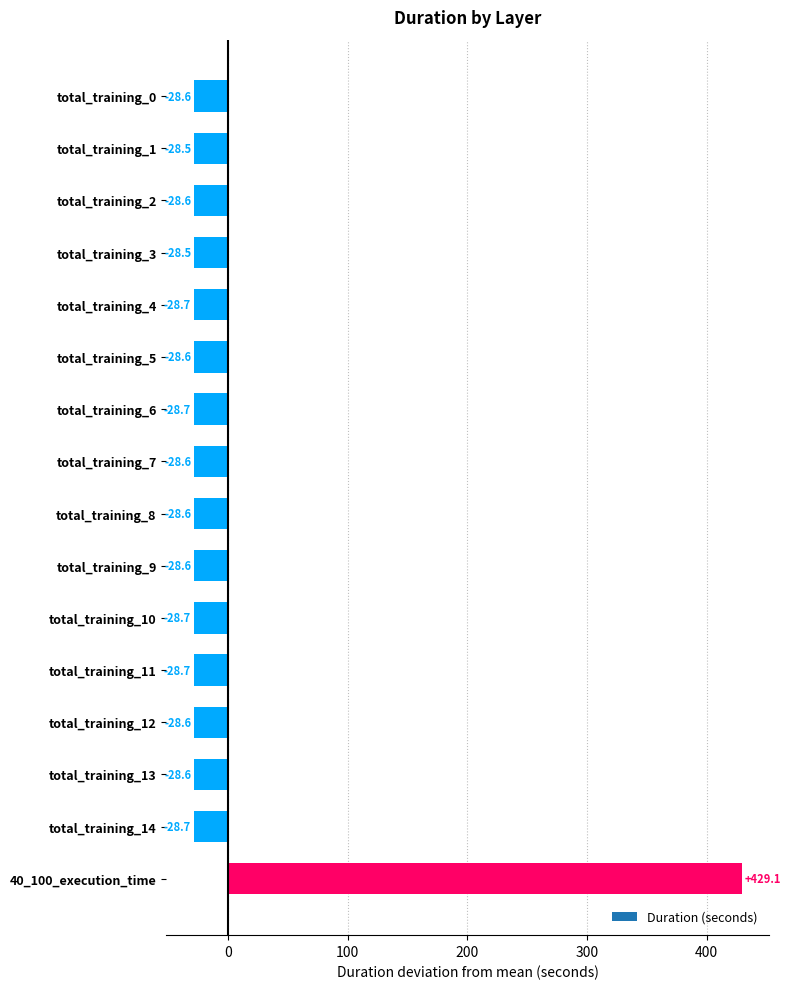

Read the value at total_training_11.

-28.7